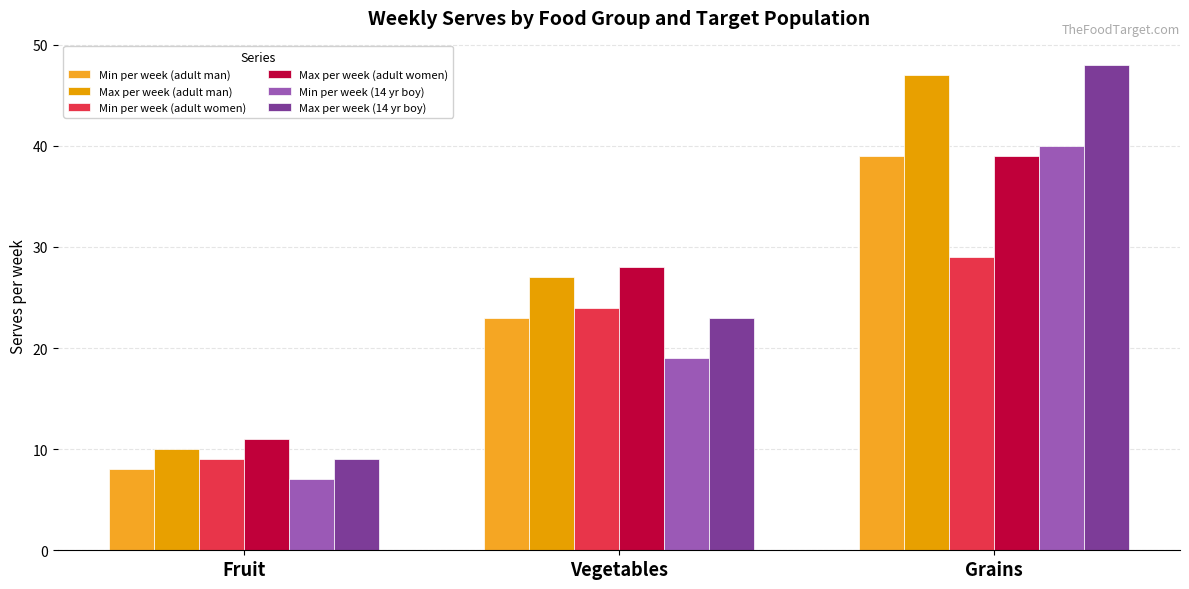

What is the spread (max minus min) of values at Grains?

19